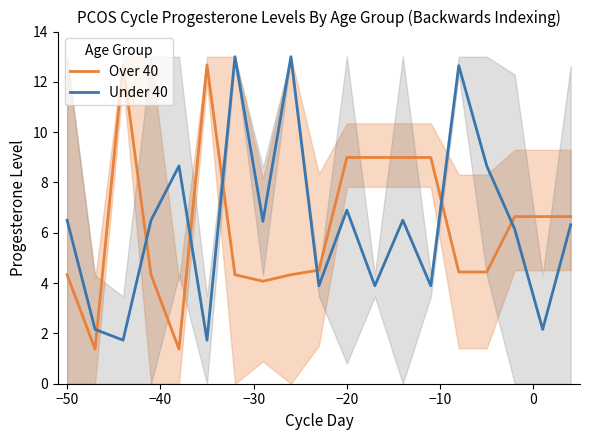

True or false: Under 40 has a value of 3.5 at −50.

False